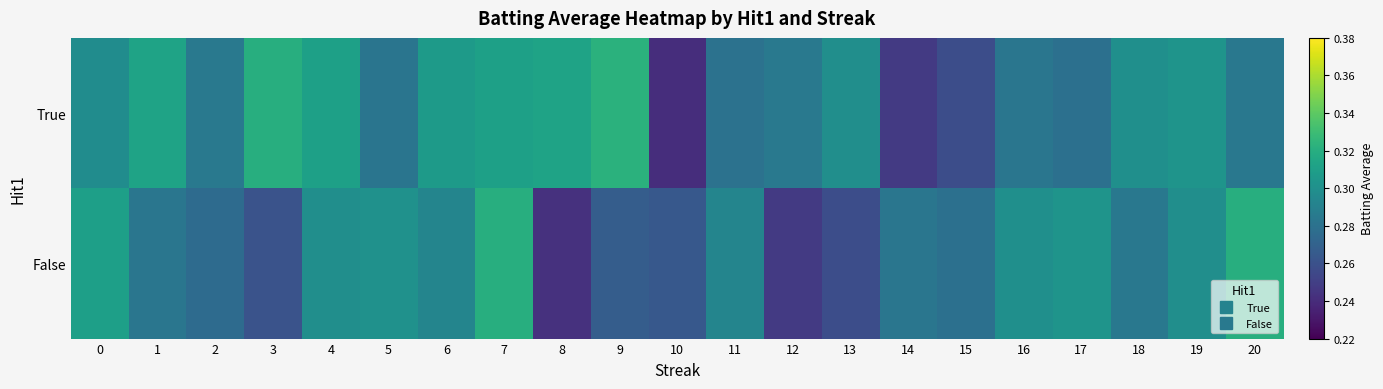

At how many categories does at least one series exceed 0?

21